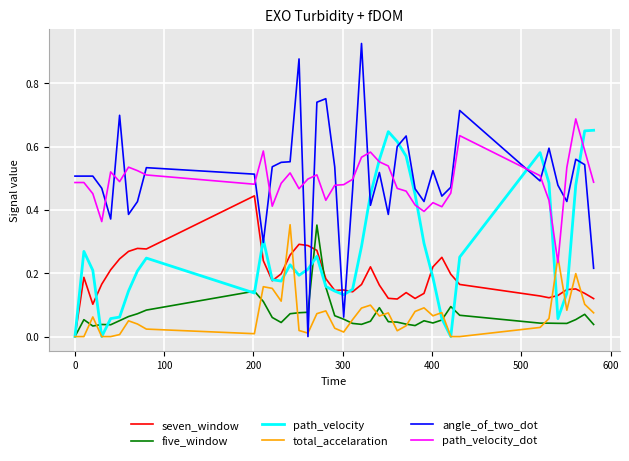

Which series has the widest spread of values?

angle_of_two_dot